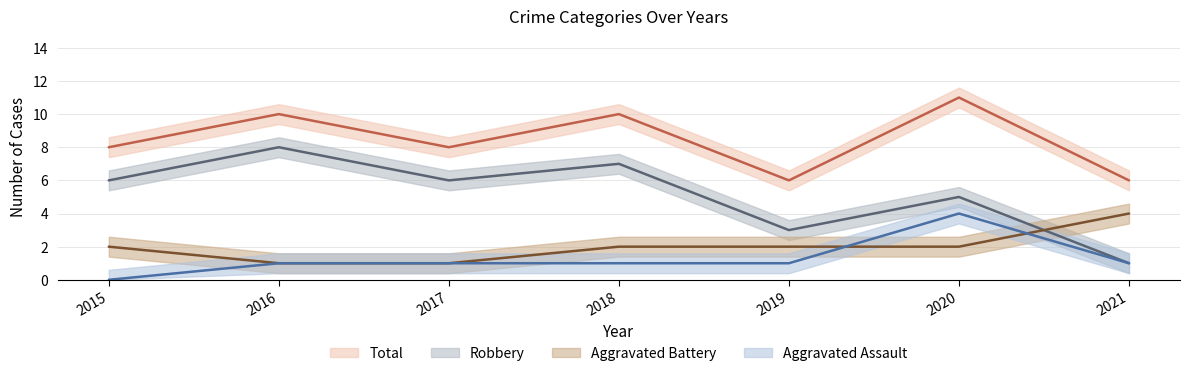

Which series has the largest total across all categories?

Total